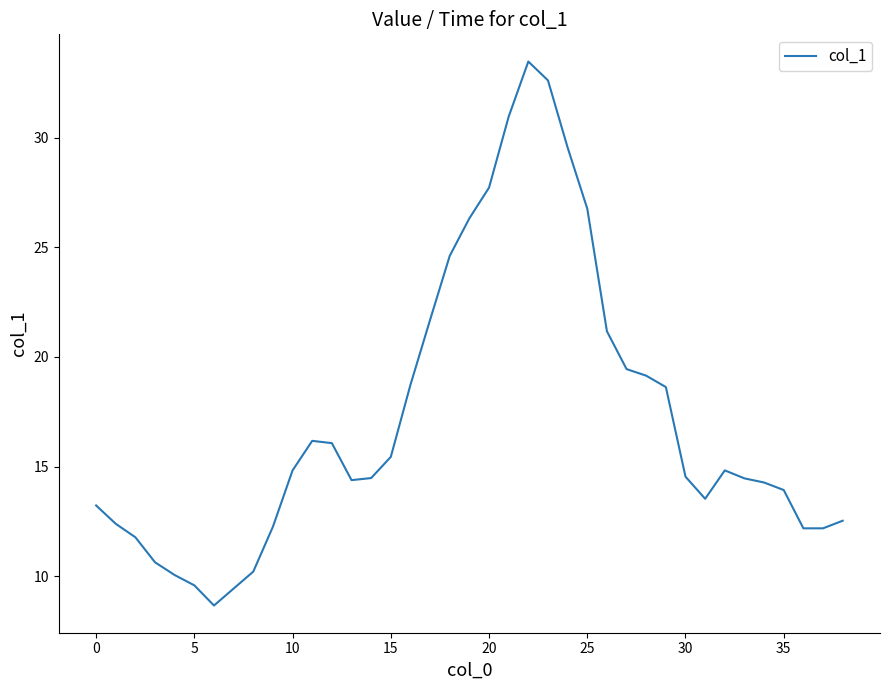

What is the maximum value shown in the chart?

33.5